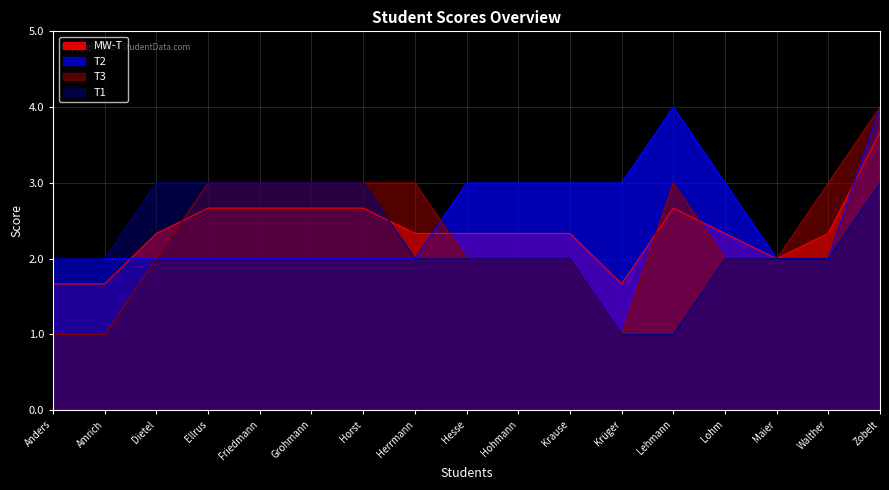

How many T3 values are between 2 and 3?

13